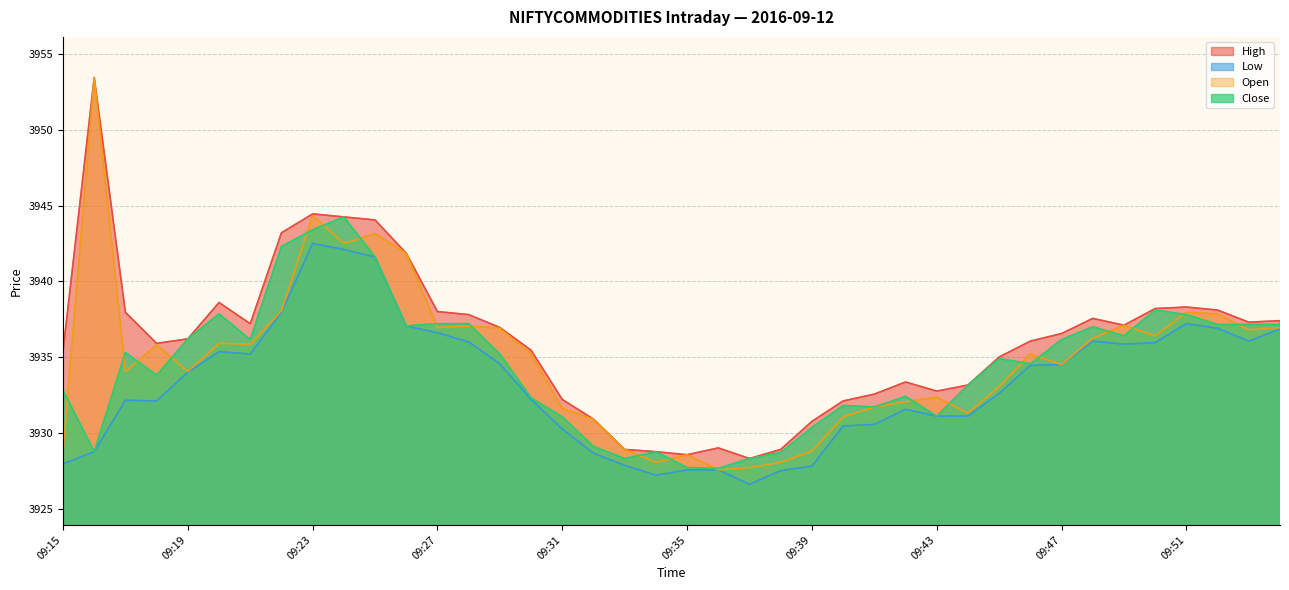

True or false: Low and High intersect in this chart.

False